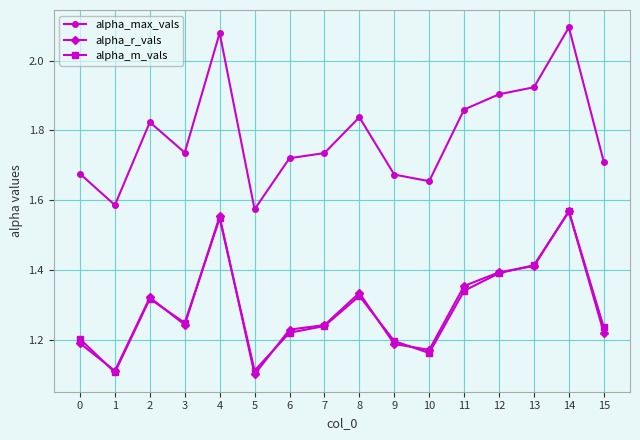

True or false: alpha_max_vals has more than 1 points higher than both neighbors.

True